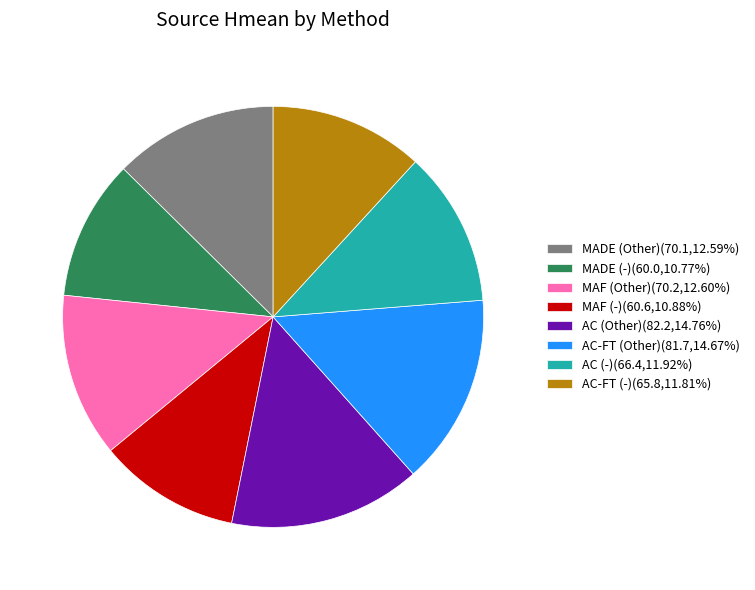

Approximately how many times larger is the value at AC-FT (Other)(81.7,14.67%) compared to AC-FT (-)(65.8,11.81%)?

1.2